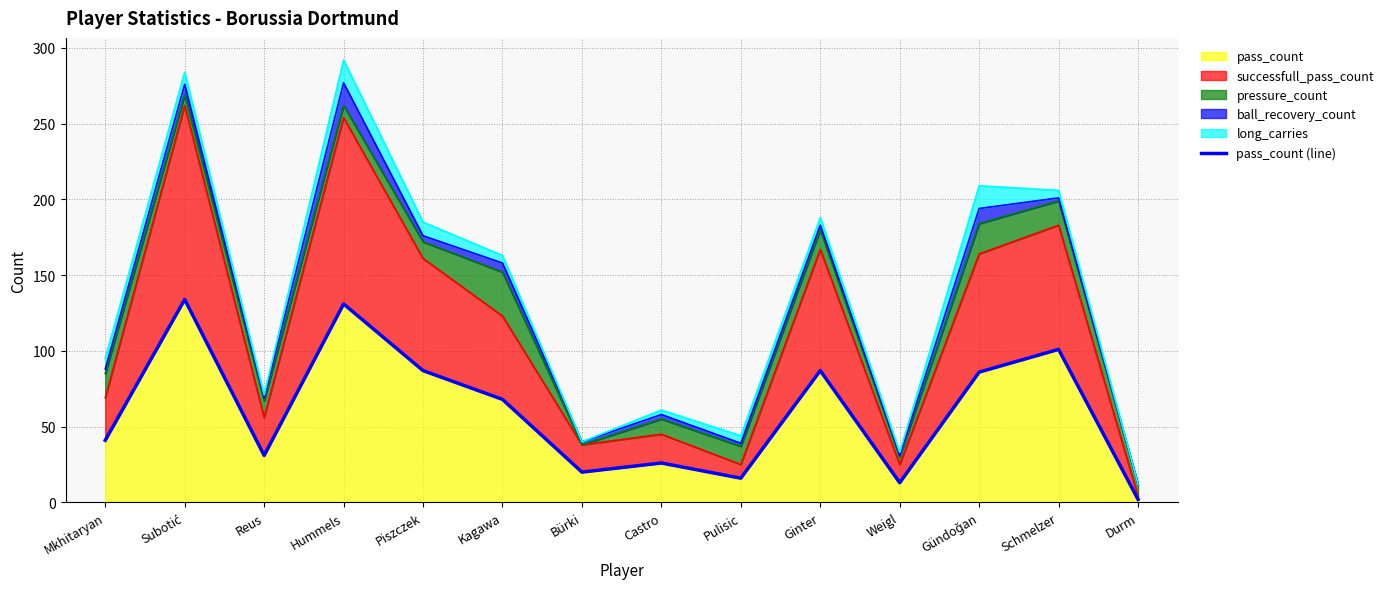

Where is the first local minimum?

Reus